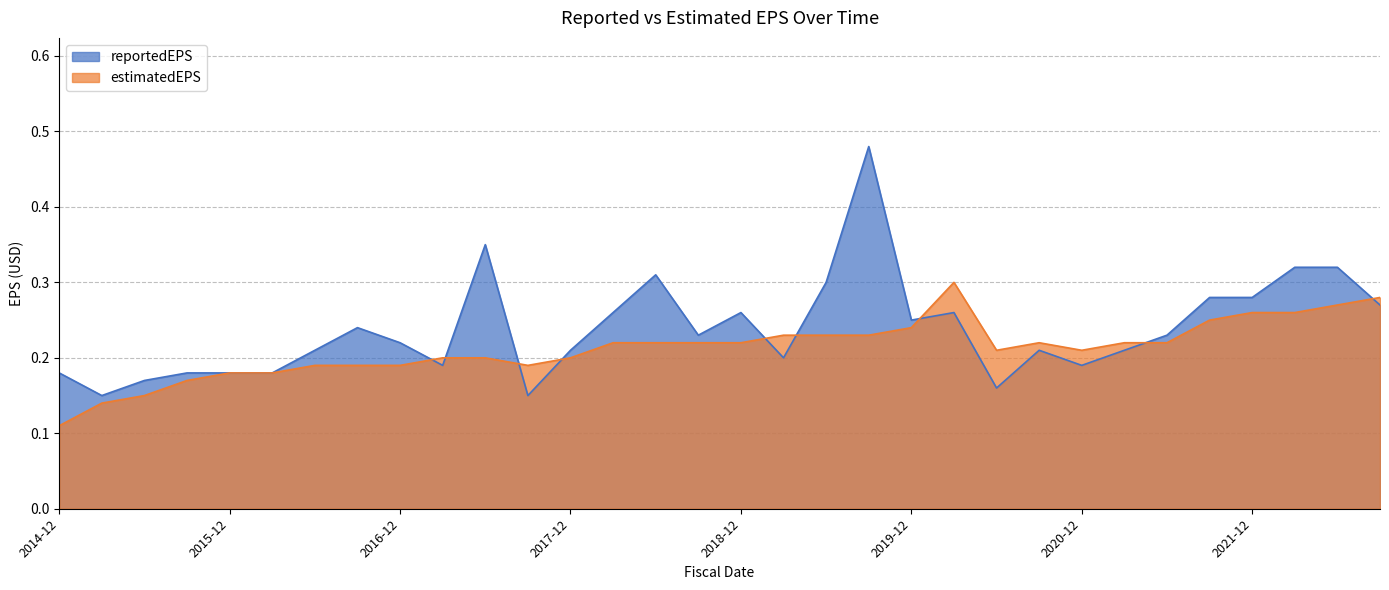

Is the value of reportedEPS at 2019-03-31 greater than the value of estimatedEPS at 2022-03-31?

No